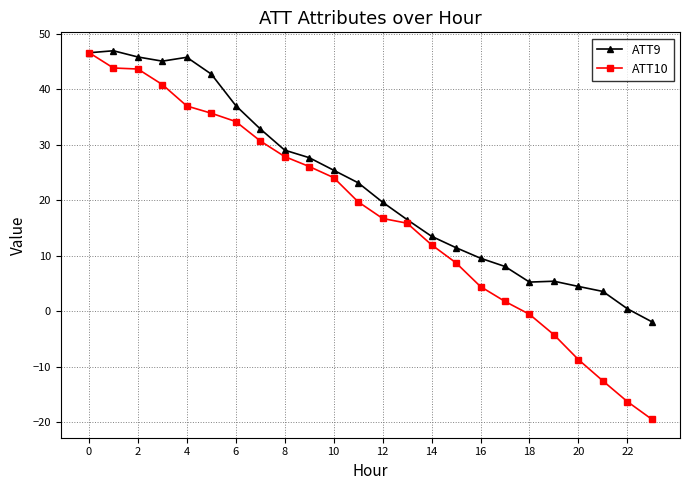

What is the lowest value of the ATT10 series?

-19.5